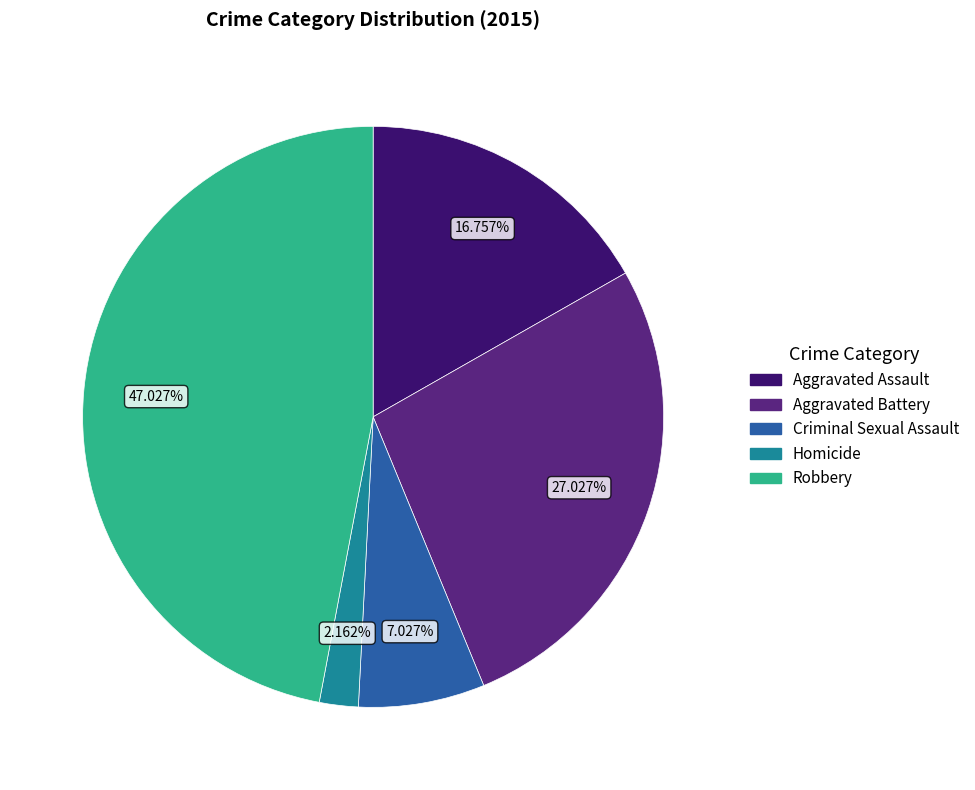

What percentage is the Aggravated Assault slice, to the nearest percent?

17%